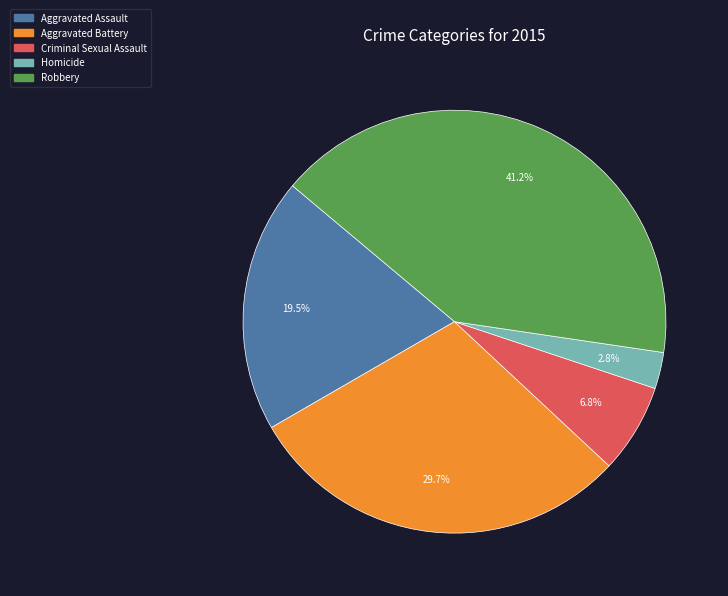

What percentage is the Robbery slice, to the nearest percent?

41%